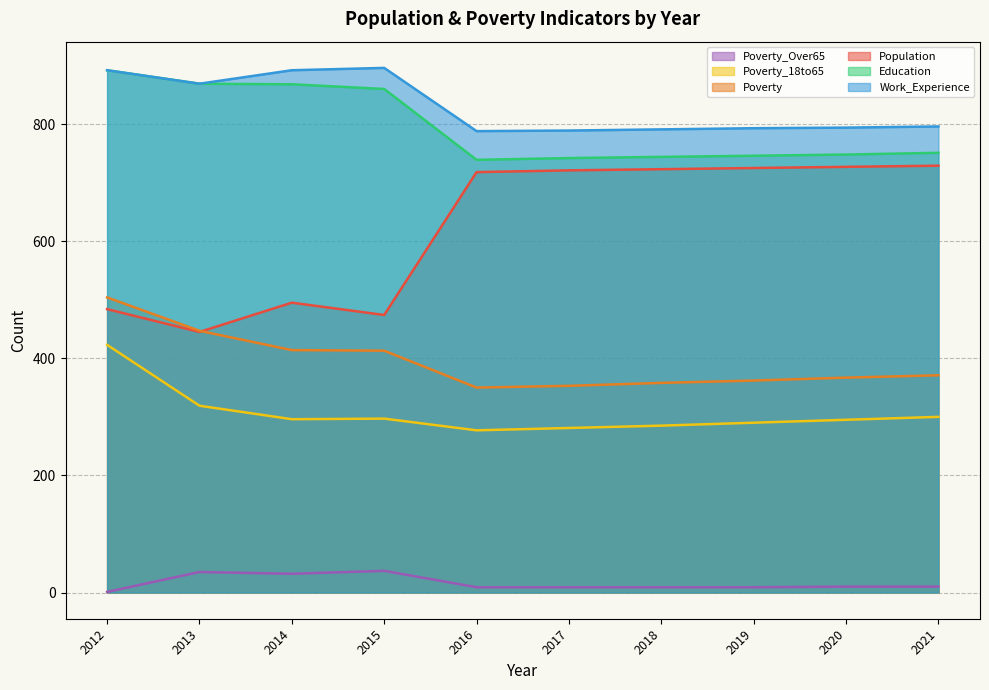

What is the value of the Poverty_Over65 point at the 4th from the left?

37